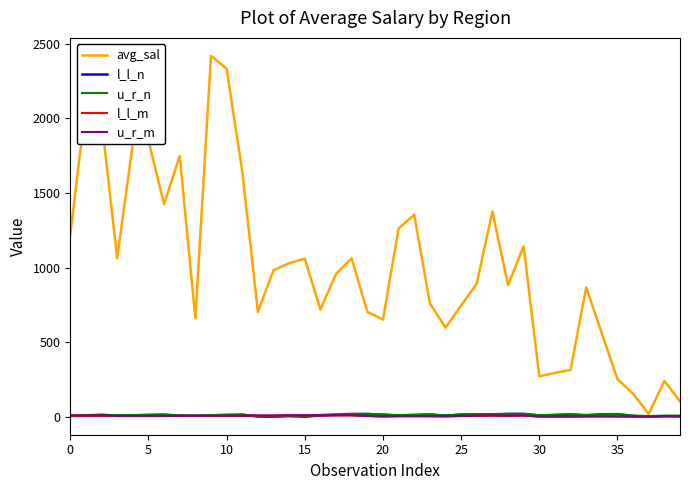

Which series has the largest range (max minus min)?

avg_sal